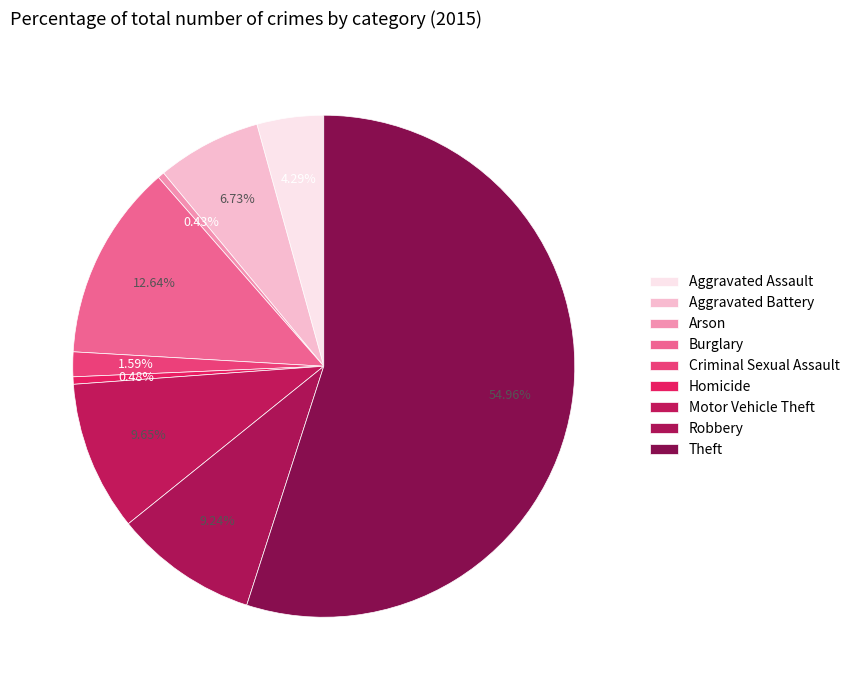

Which category has the smallest portion of the pie?

Arson